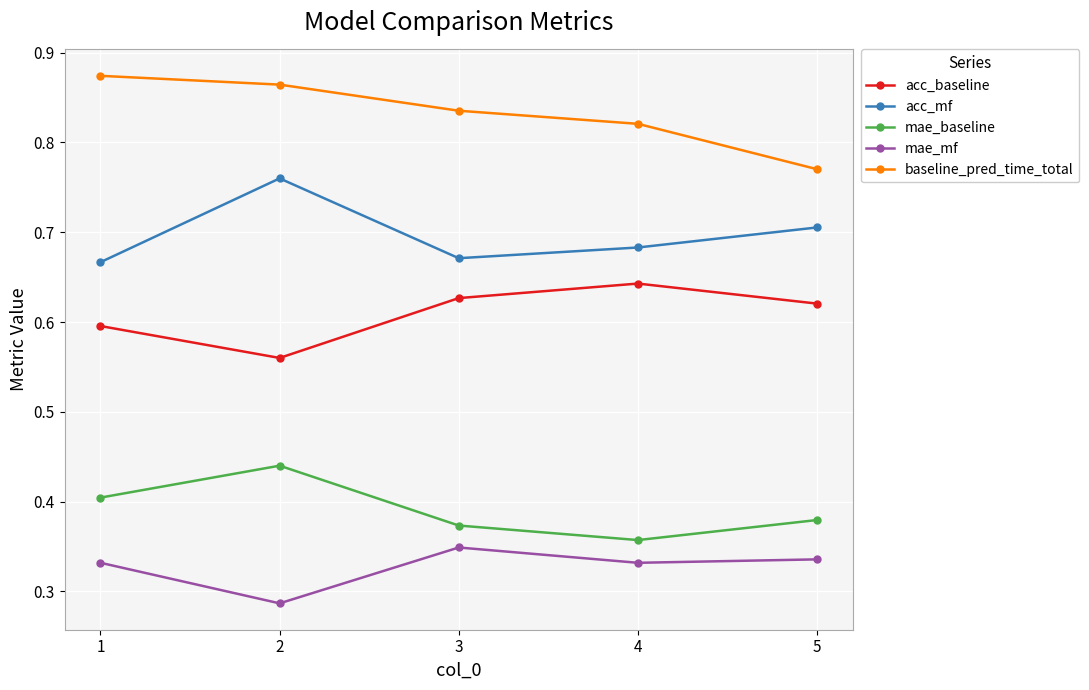

At which label does mae_mf reach its peak?

3